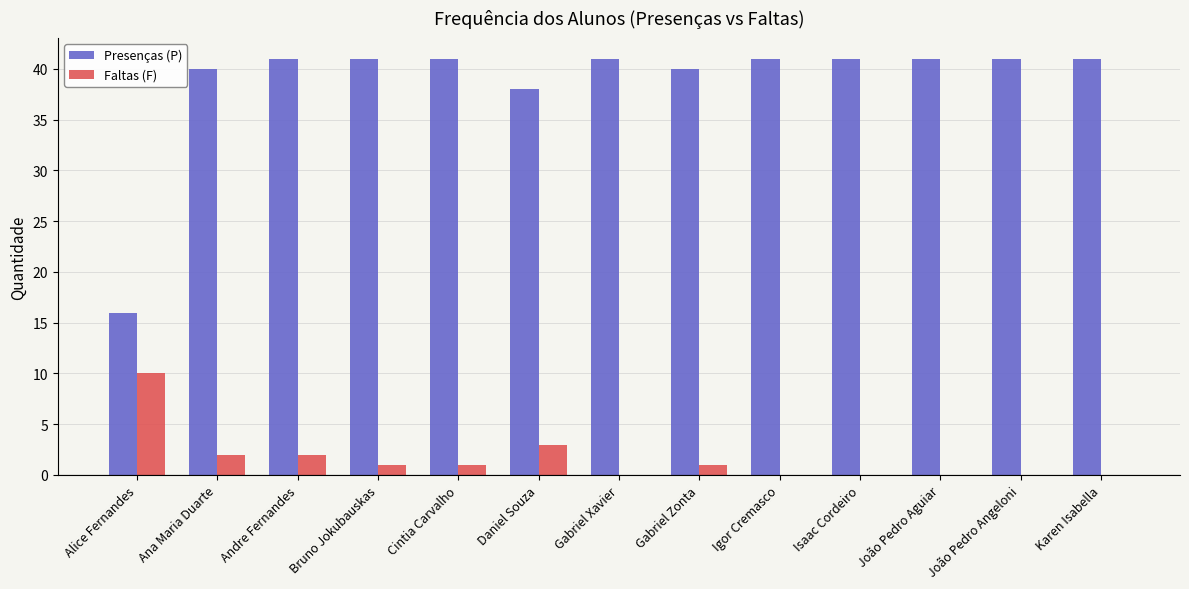

True or false: Presenças (P) has a value of 40 at Ana Maria Duarte.

True